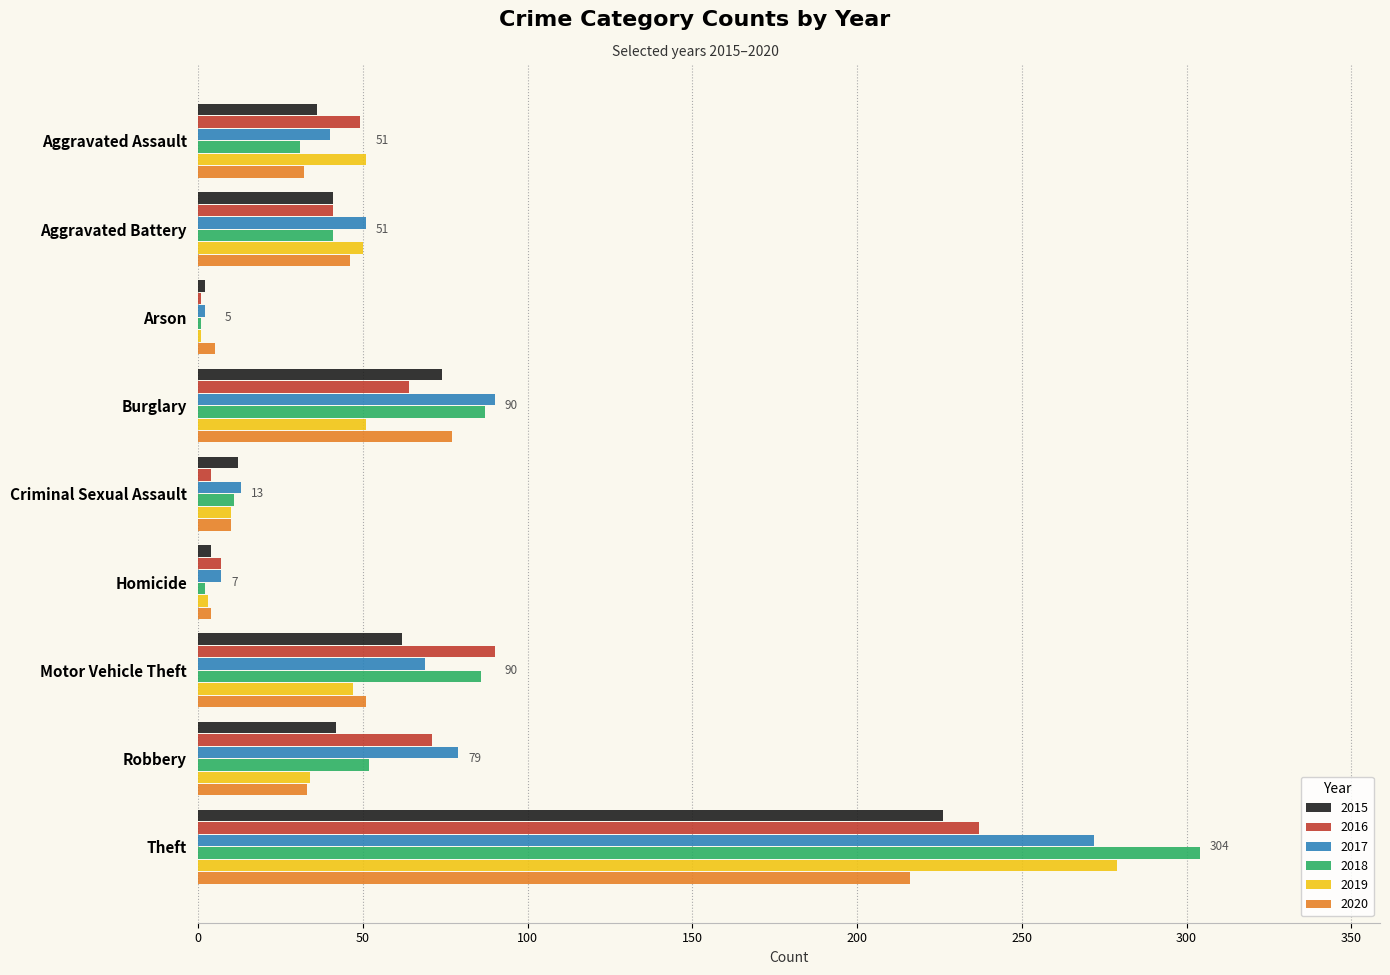

At which label does 2019 reach its peak?

Theft